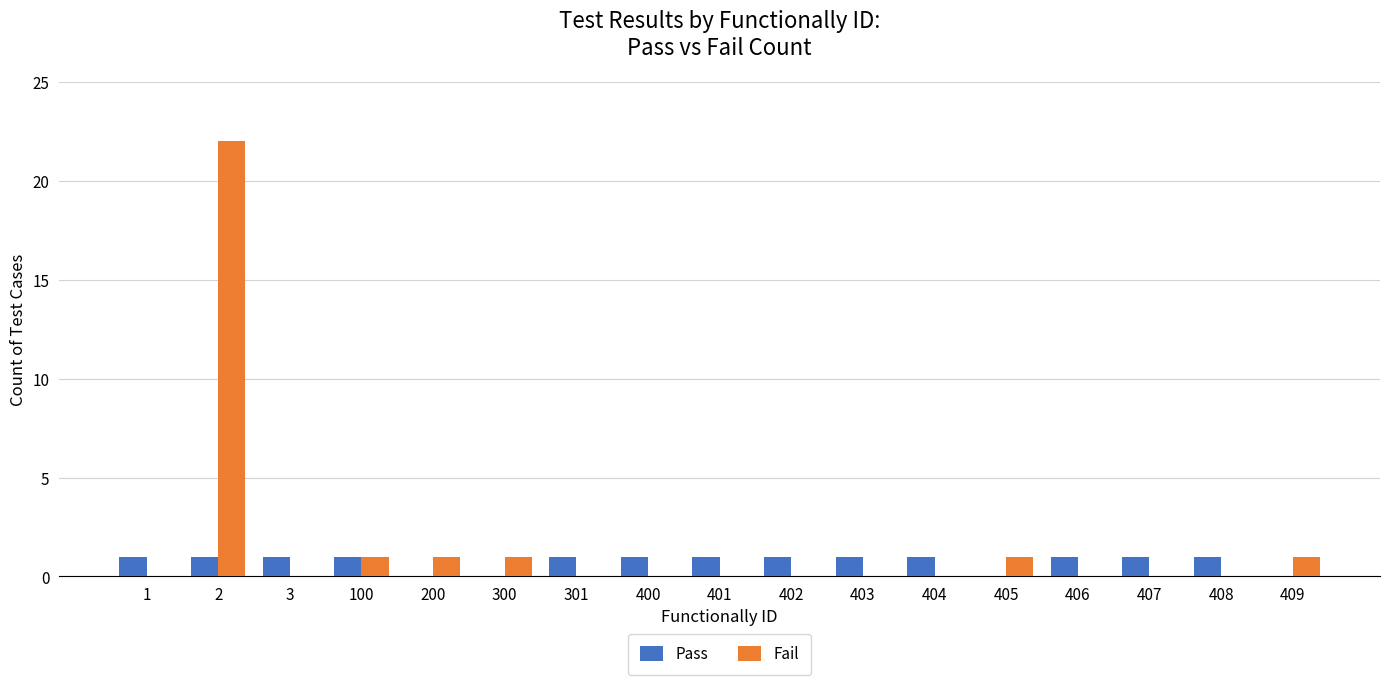

What is the total value across all series at 100?

2